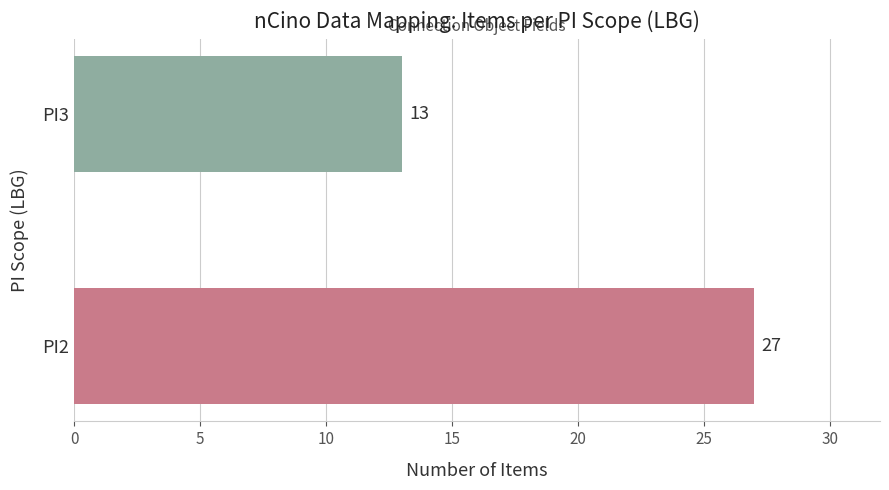

Are the bars grouped side by side (vs. stacked)?

No